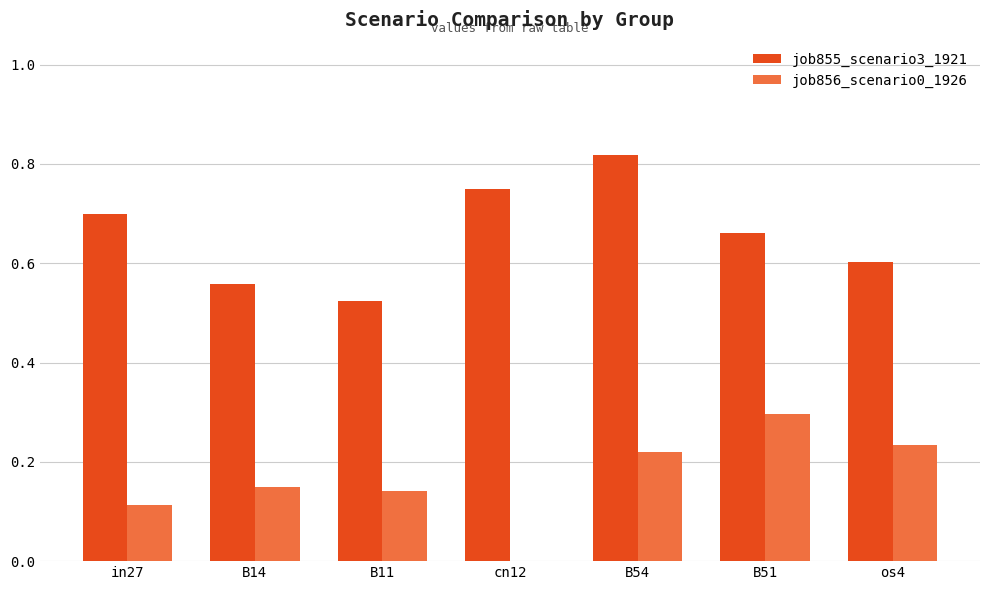

How many job855_scenario3_1921 values are between 0 and 1?

7